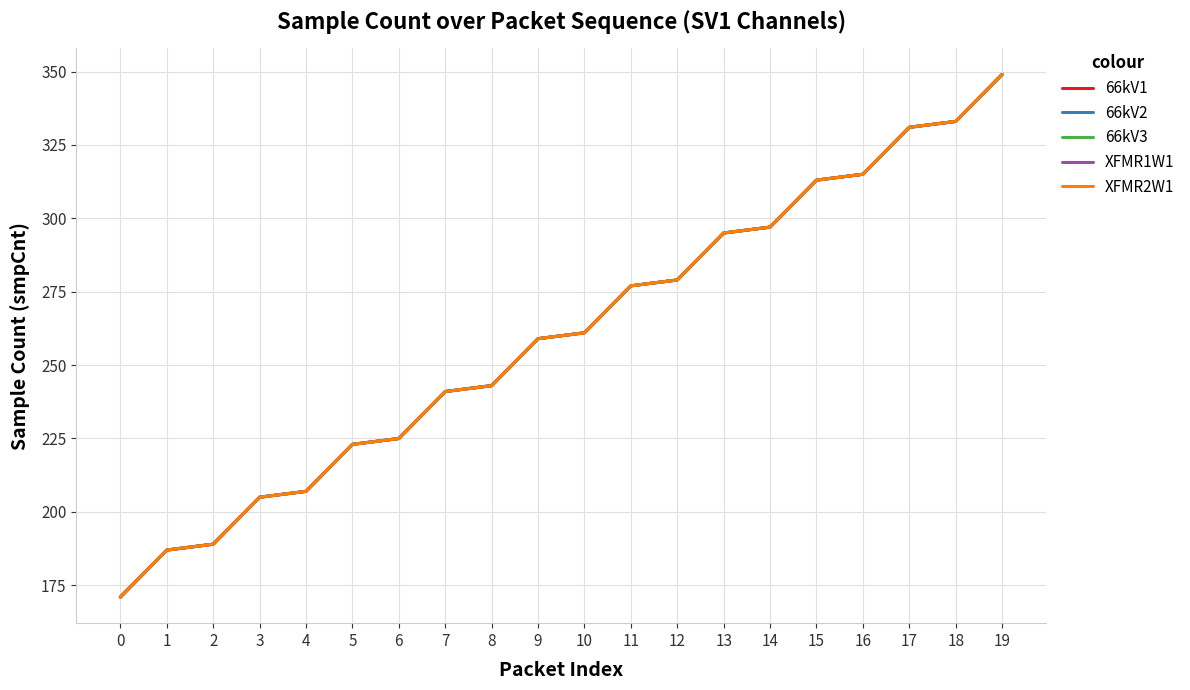

Does the chart have visible grid lines?

Yes